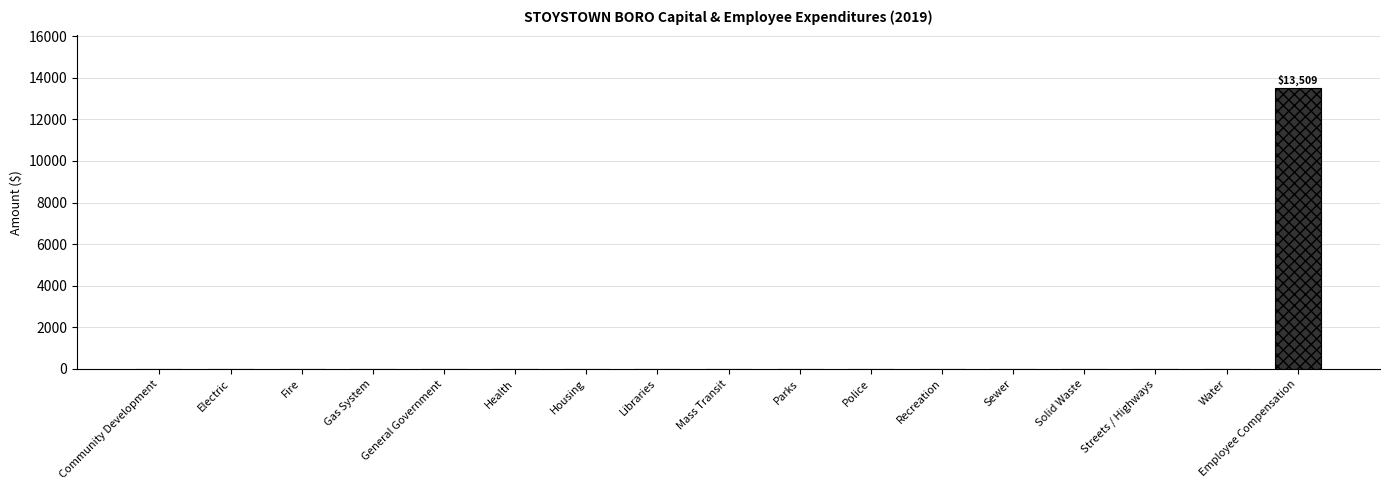

Which has a higher value, Fire or Libraries?

Fire